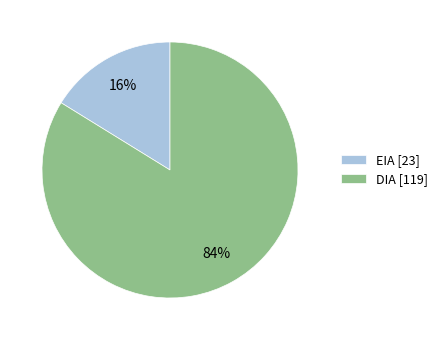

True or false: EIA accounts for 16% of the total.

True